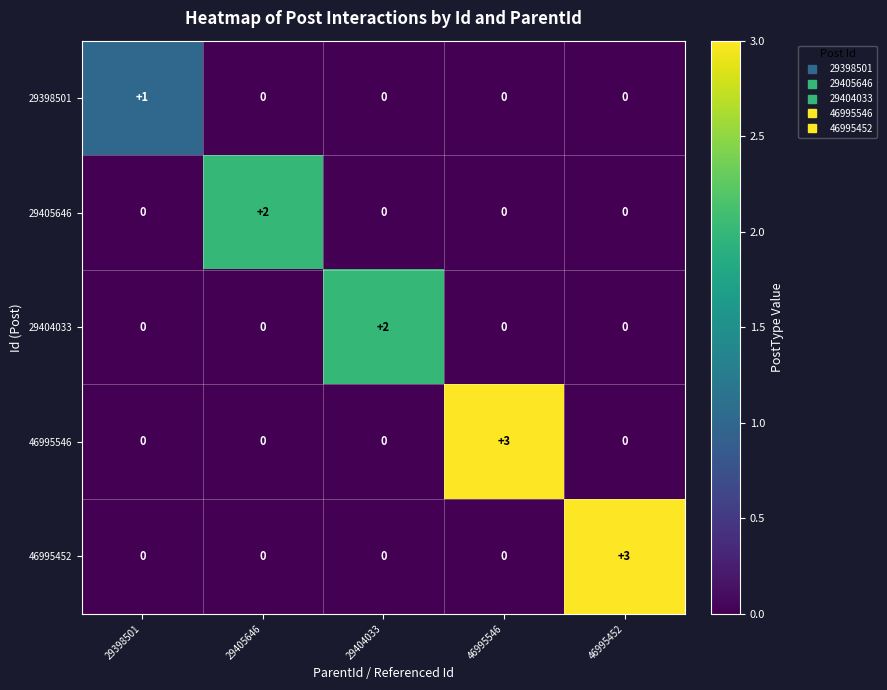

At how many categories does at least one series exceed 0?

5